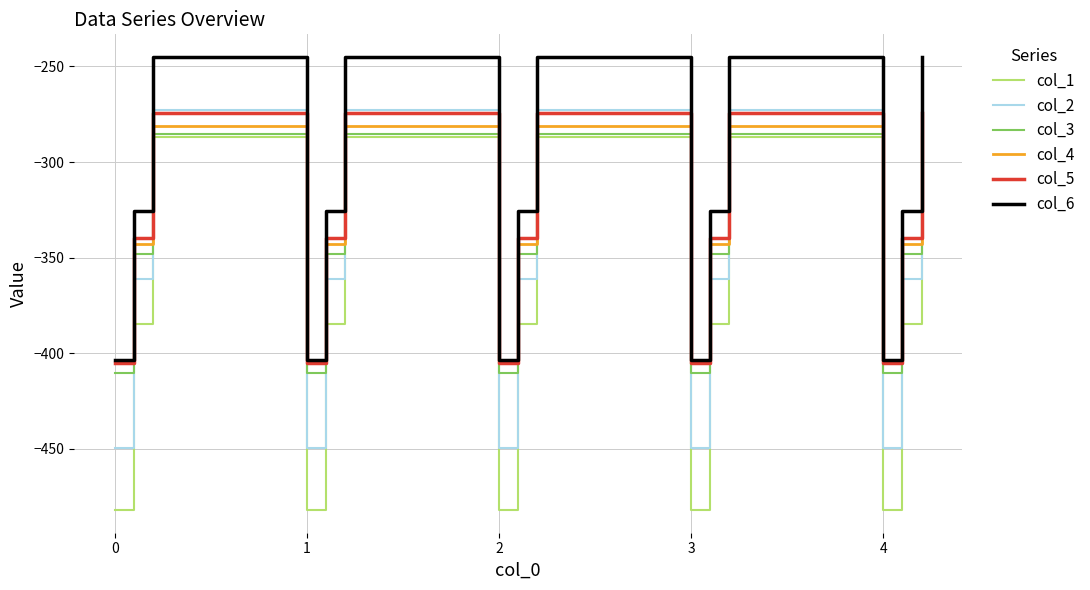

Which series has the largest total across all categories?

col_6